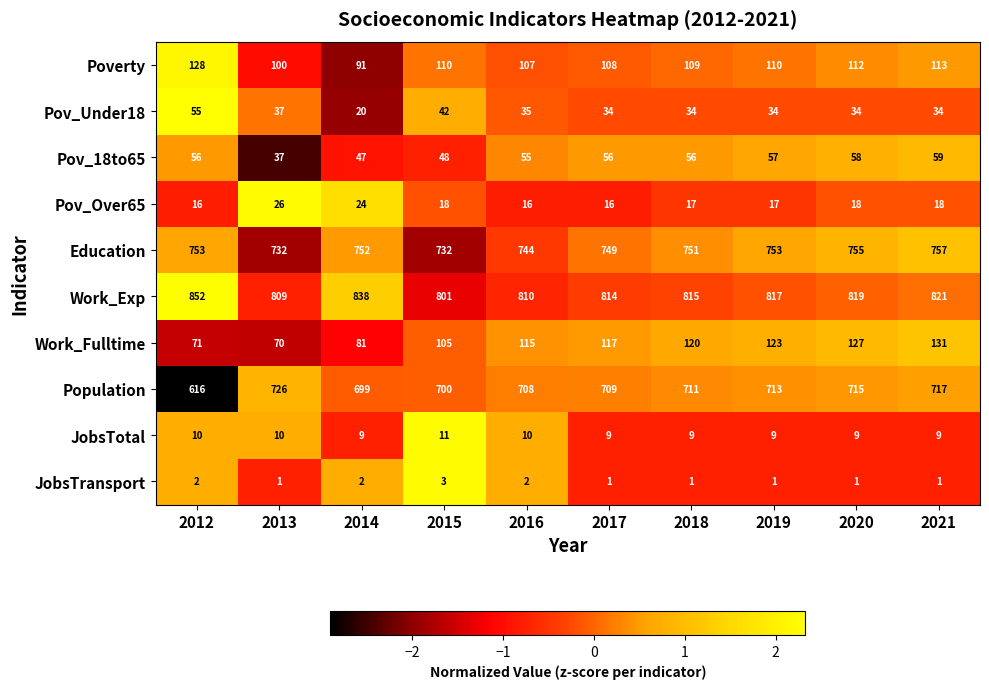

Count the number of data series in this chart.

10